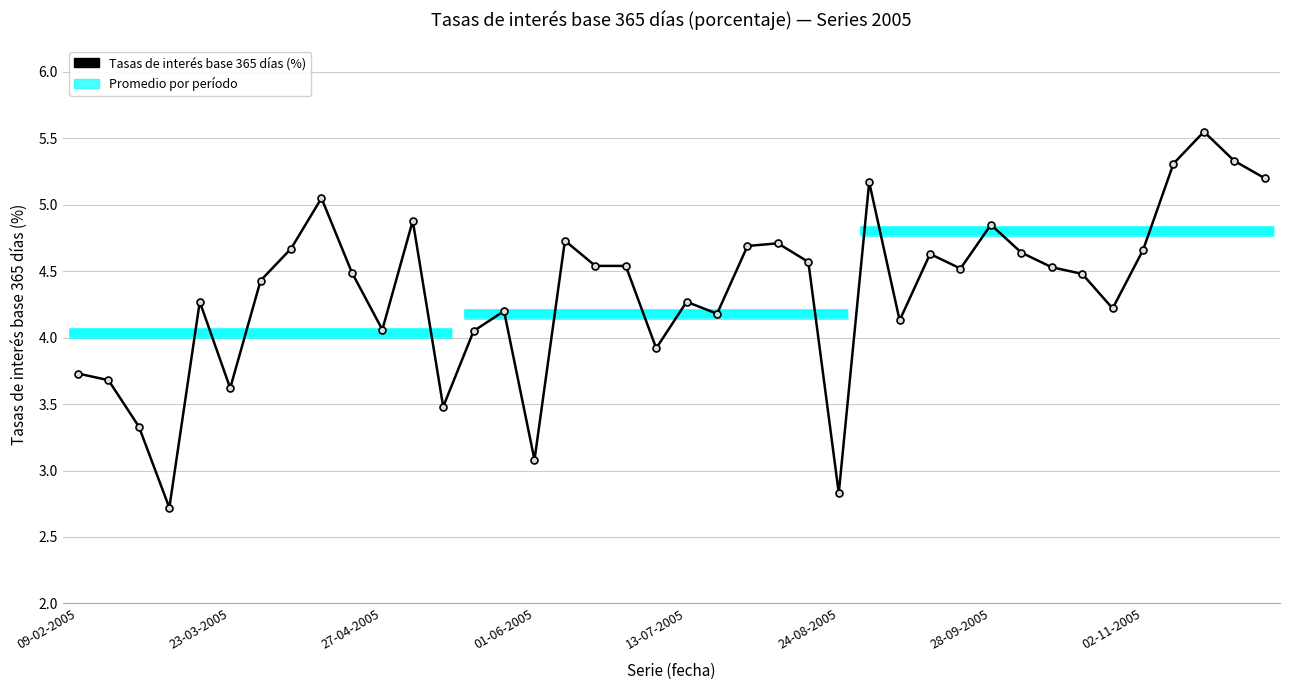

The chart shows a value of 1.9 at 16. True or false?

False